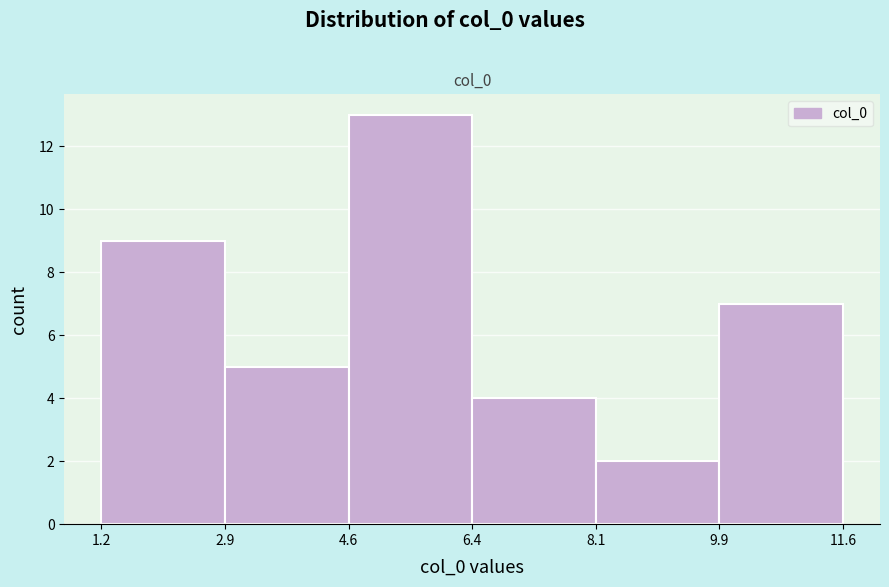

Reading left to right, transcribe this chart: for each bar, give the range it covers on the x-axis and its height. The values are not printed on the chart, so give them approximately, as read against the axis.

1.2 to 2.9: 9
2.9 to 4.6: 5
4.6 to 6.4: 13
6.4 to 8.1: 4
8.1 to 9.9: 2
9.9 to 11.6: 7